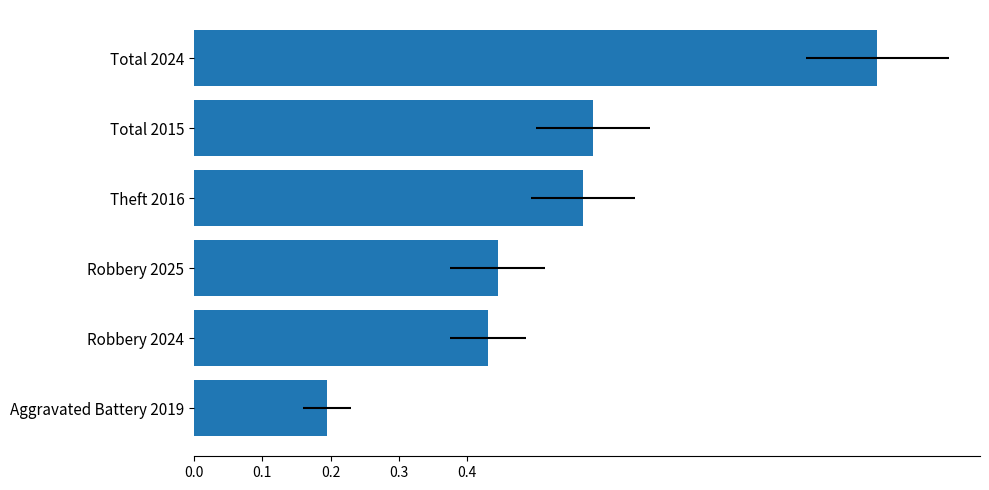

What is the sum of all values?

3.2